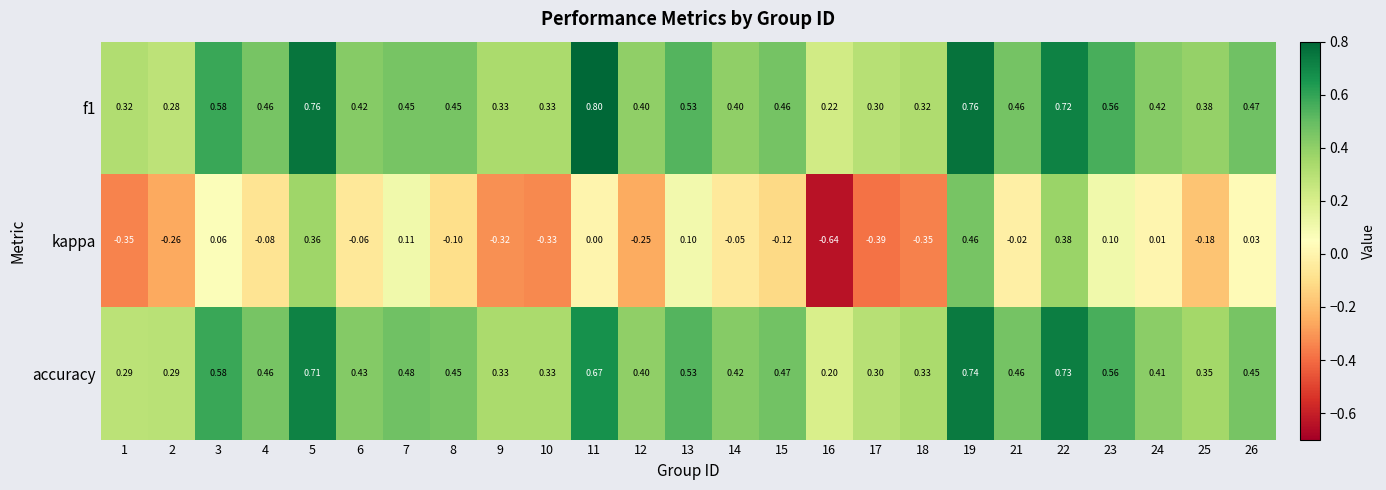

Rank the series by their maximum value, from lowest to highest.

kappa, accuracy, f1